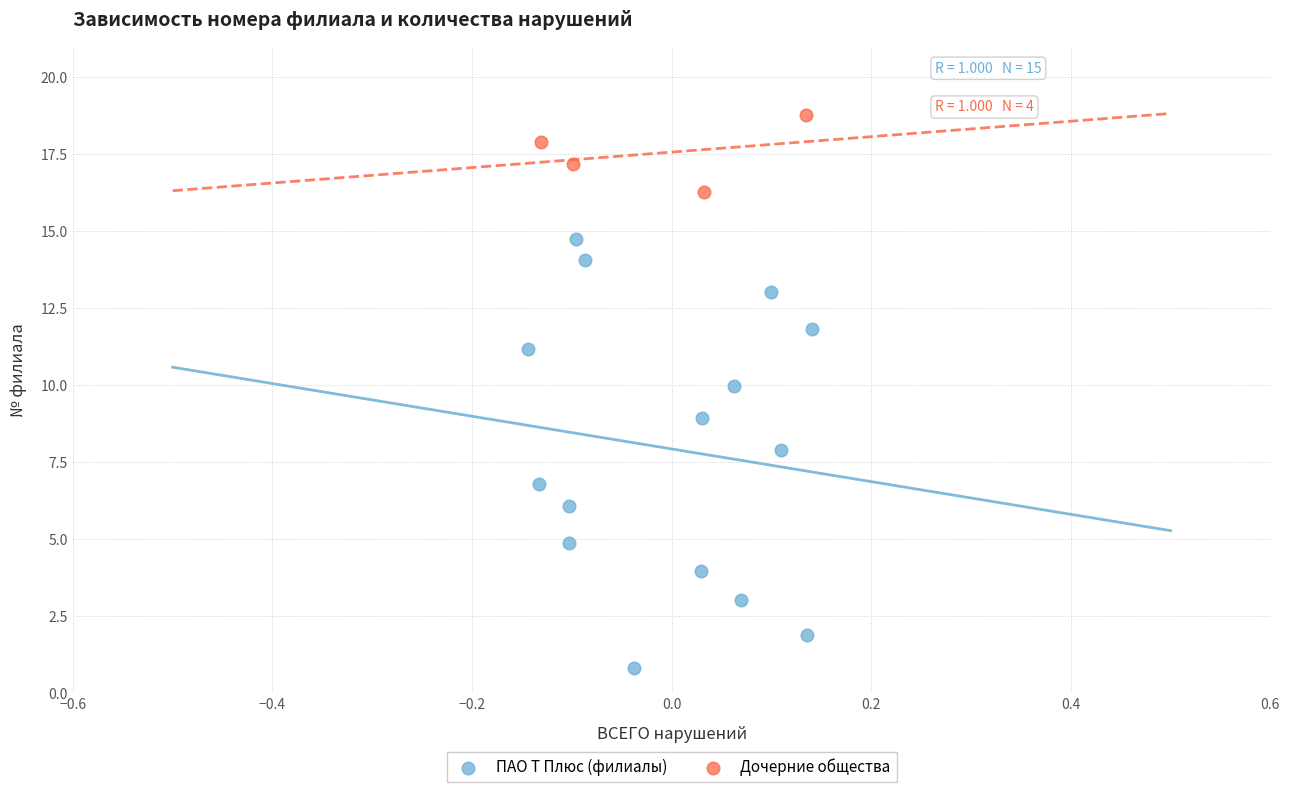

Which series contains the highest Y value?

Дочерние общества